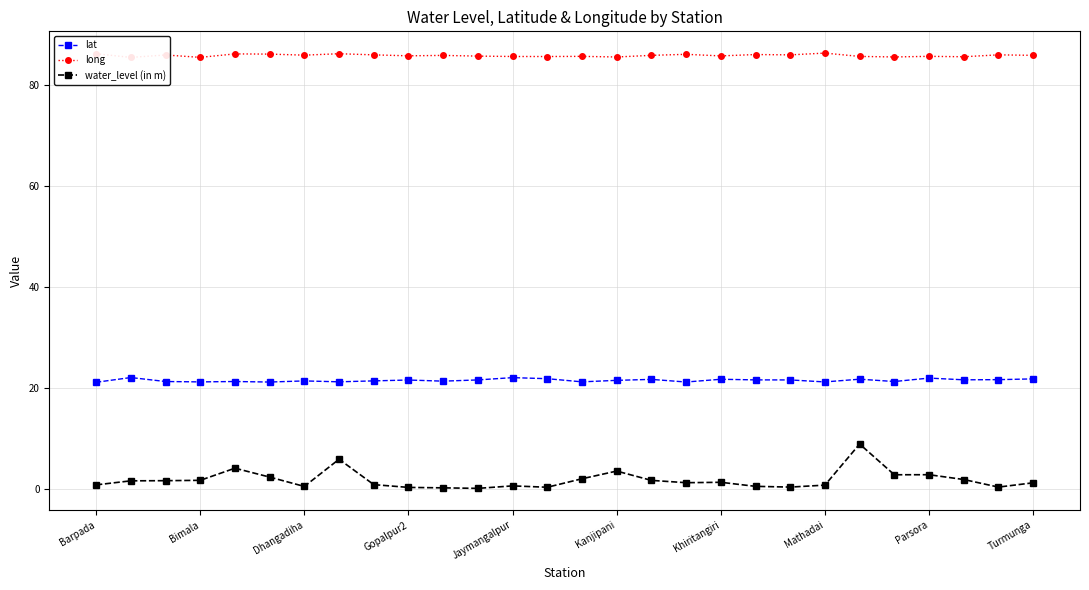

What is the difference between the highest and lowest values at 11?

85.5